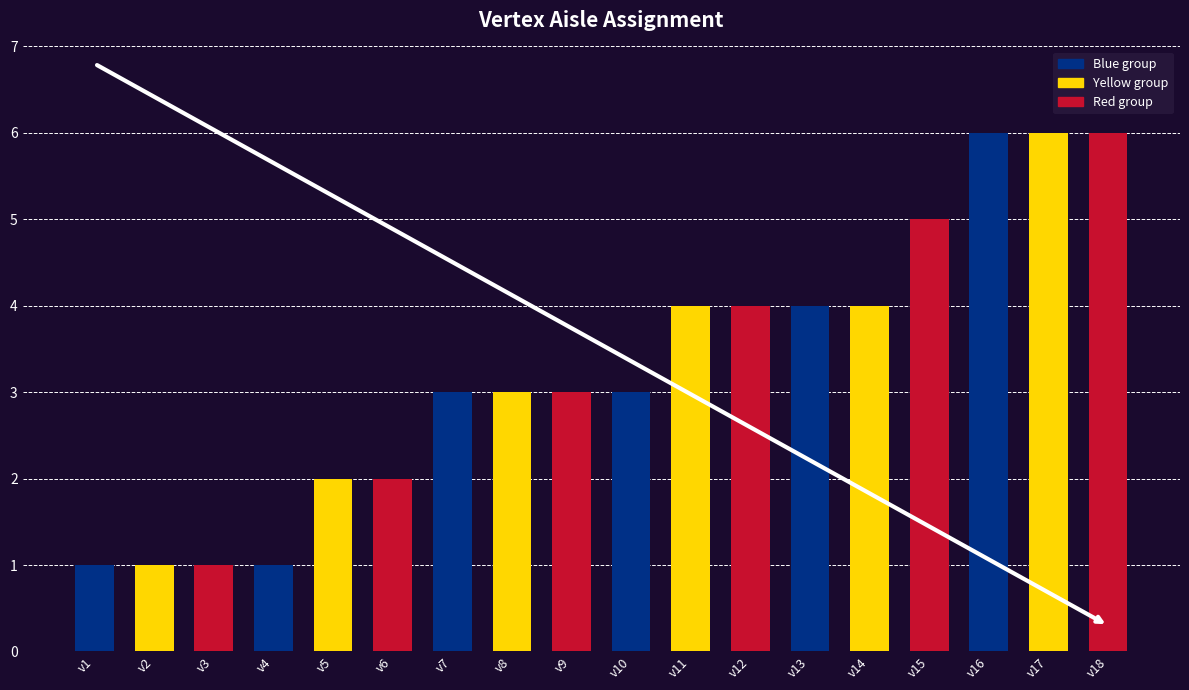

How many distinct data groups are displayed?

1